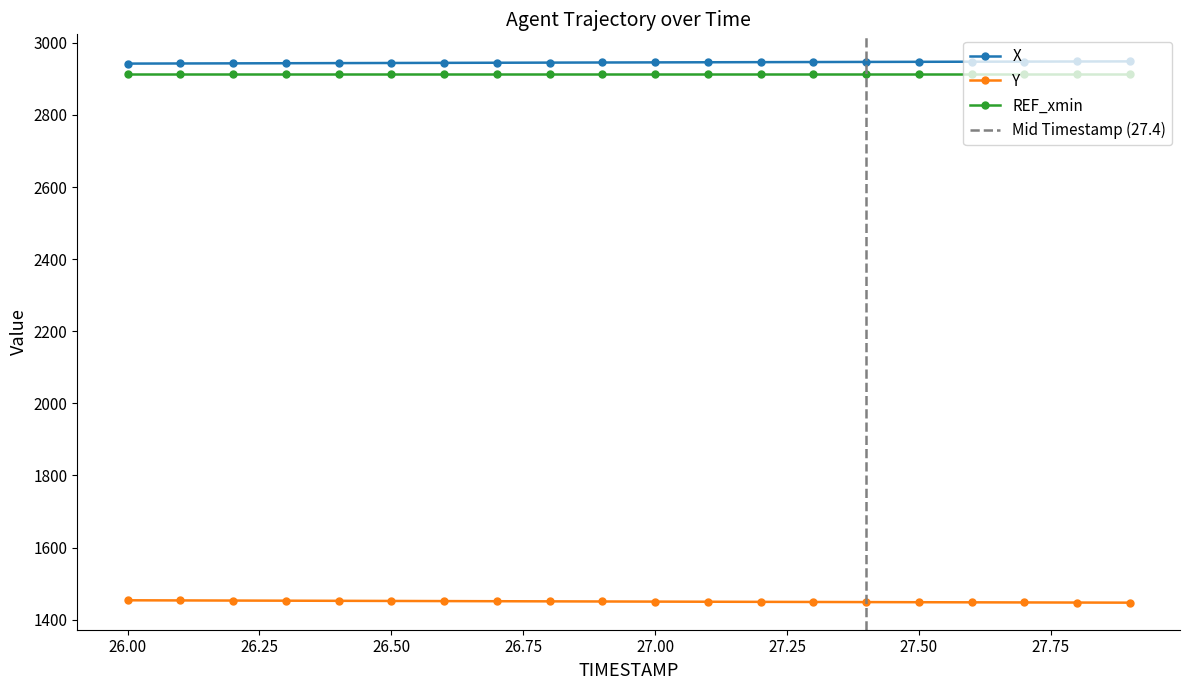

Which series changed the most between 26.6 and 27.8?

Y